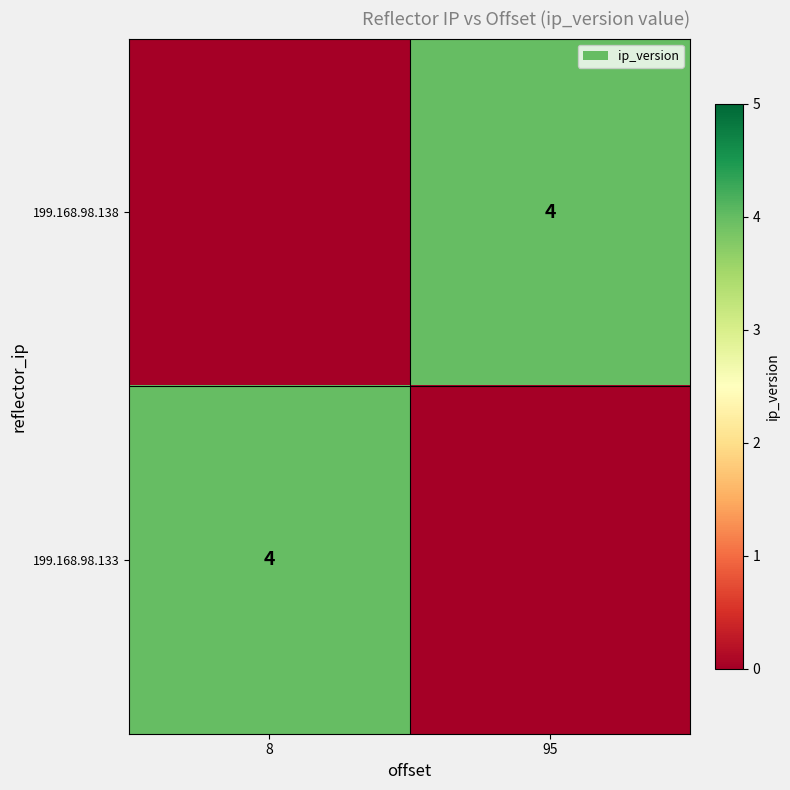

The value of 199.168.98.133 at 8 is 7. True or false?

False